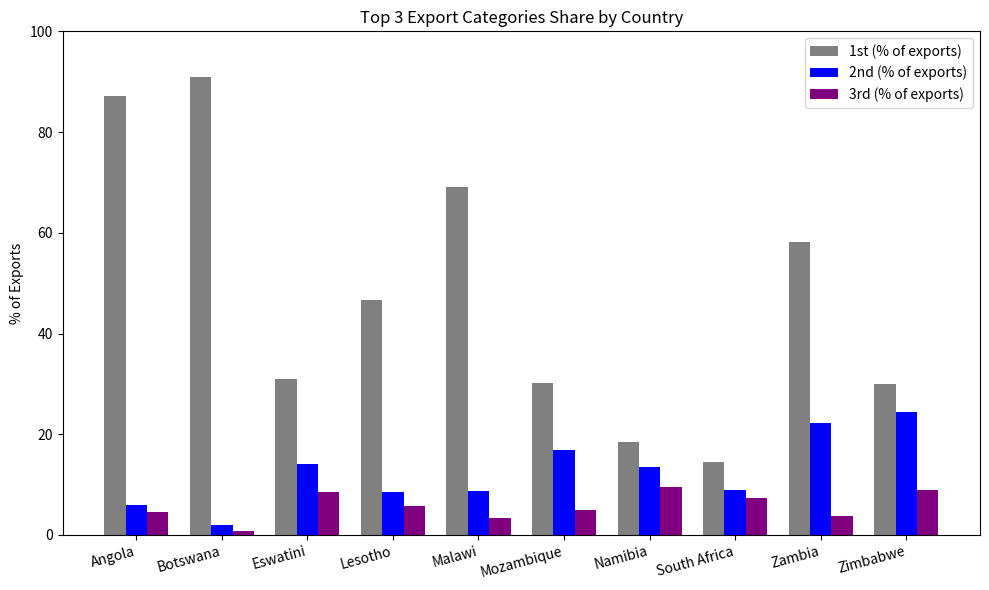

The value of 2nd (% of exports) at Malawi is 14.5. True or false?

False